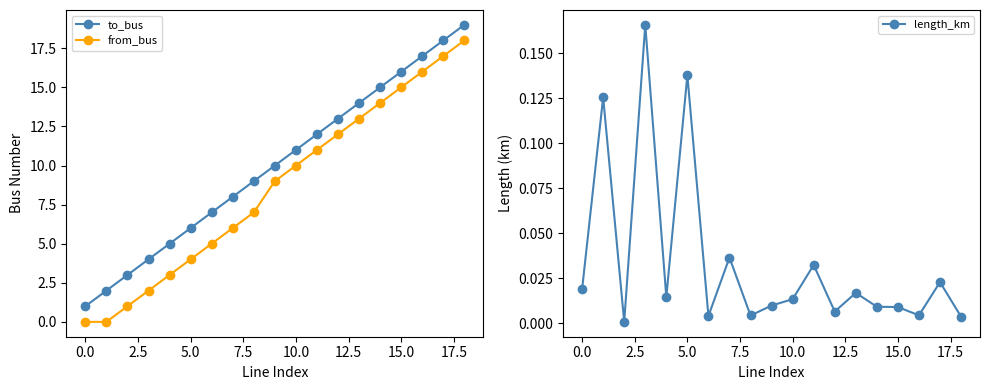

True or false: from_bus has more than 2 interior local peaks.

False